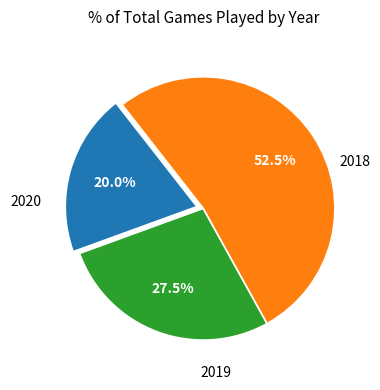

Is there a majority slice in this chart?

Yes